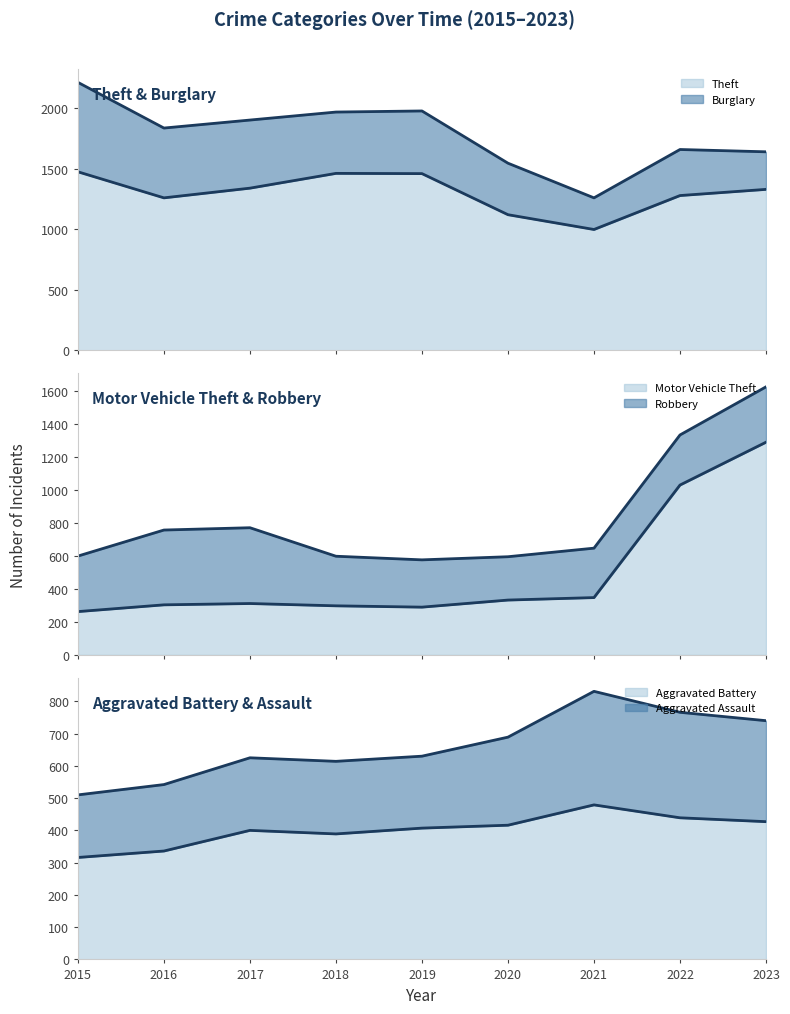

What is the approximate value of Robbery (line) at 2016, to the nearest 10?

760